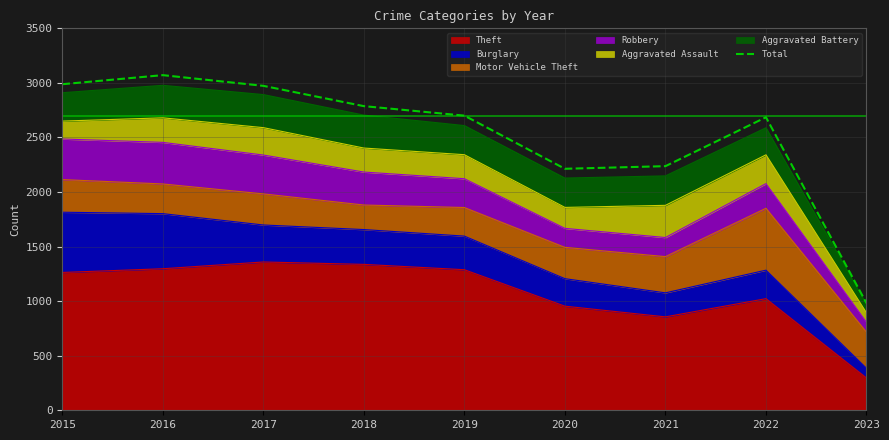

What is the difference between the values at 2018 and 2022?

102